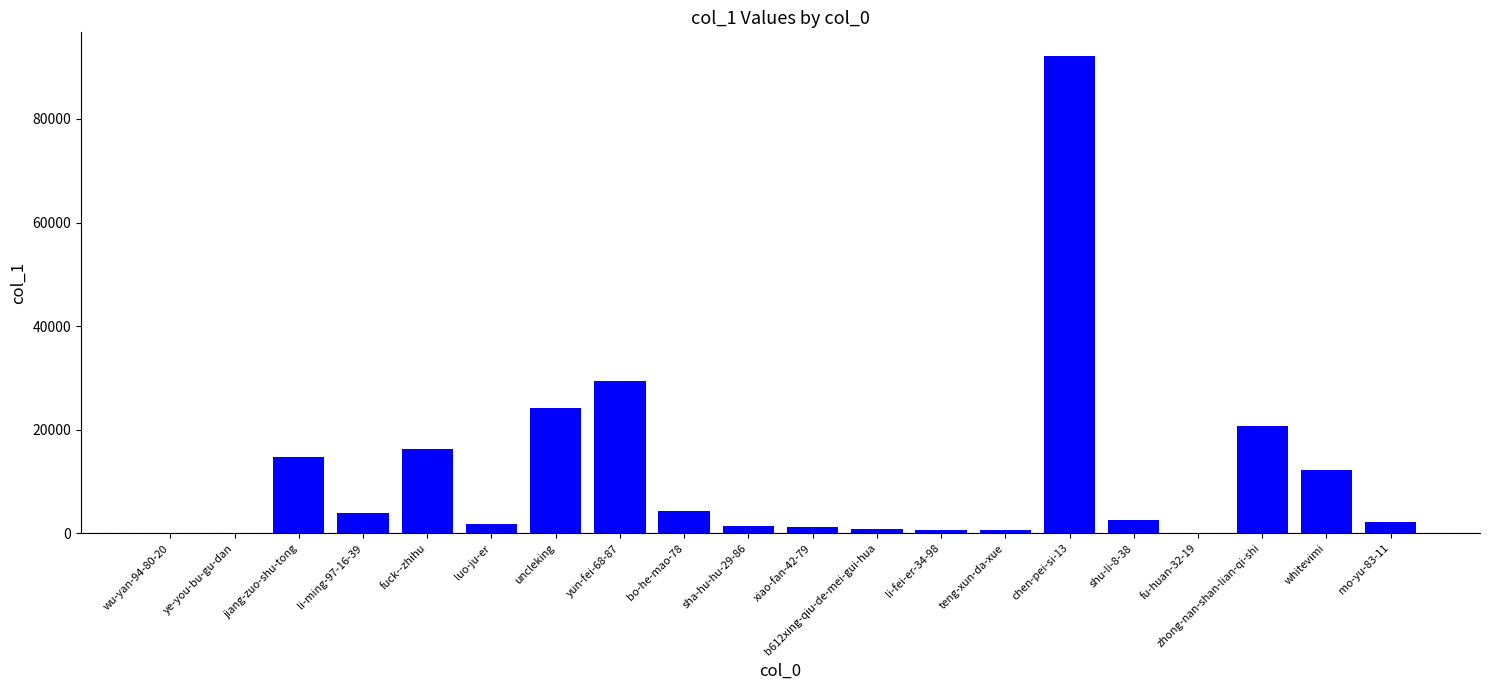

Is it true that the value at uncleking is 10971?

False